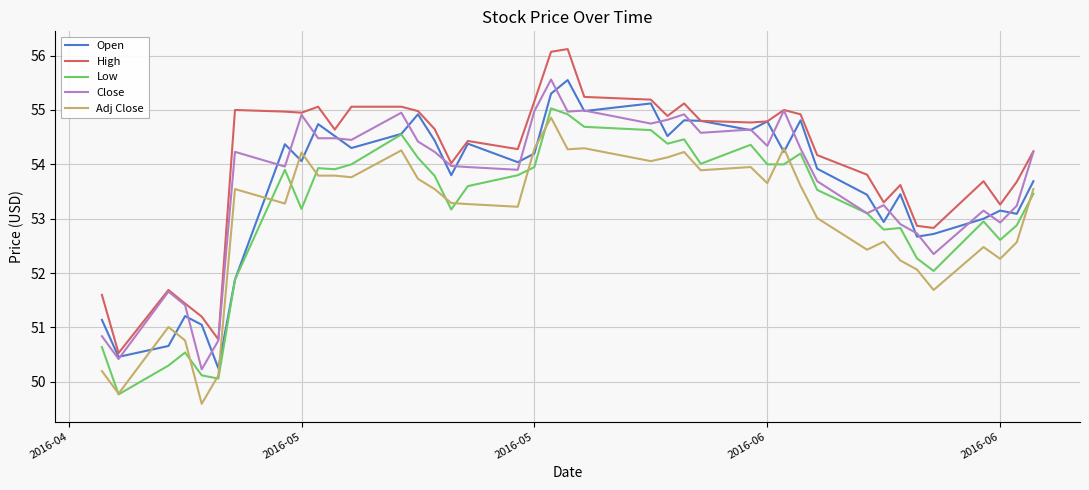

What is the greatest value displayed?

56.1